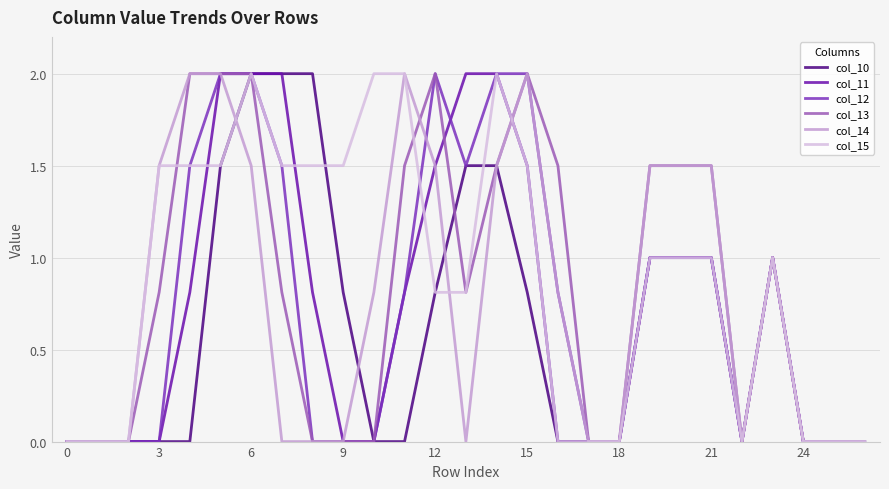

What is the greatest value displayed?

2.0